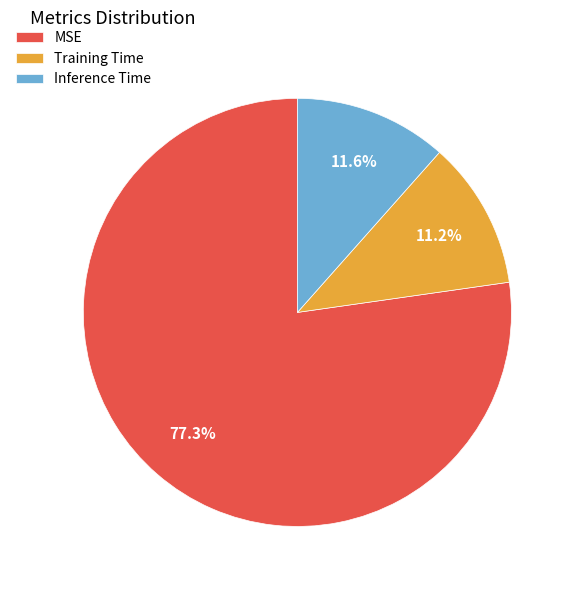

Combined, do Training Time and Inference Time account for over 50%?

No